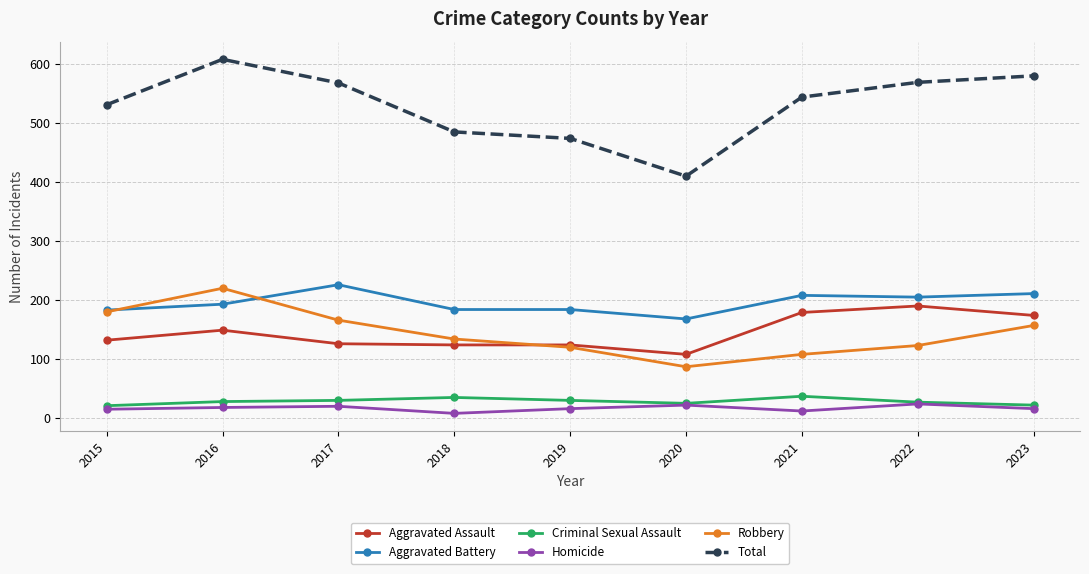

Read the Aggravated Assault value at 2020.

108